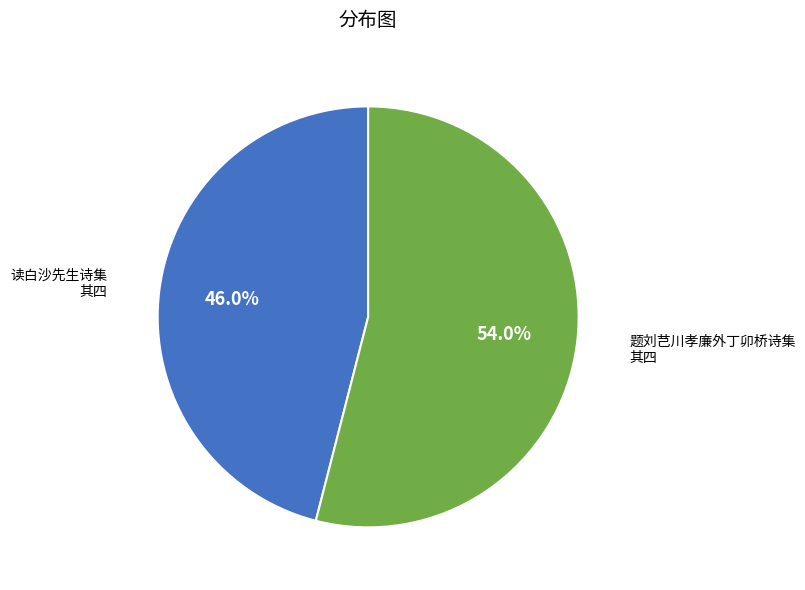

What is the smallest slice in the pie chart?

读白沙先生诗集 其四